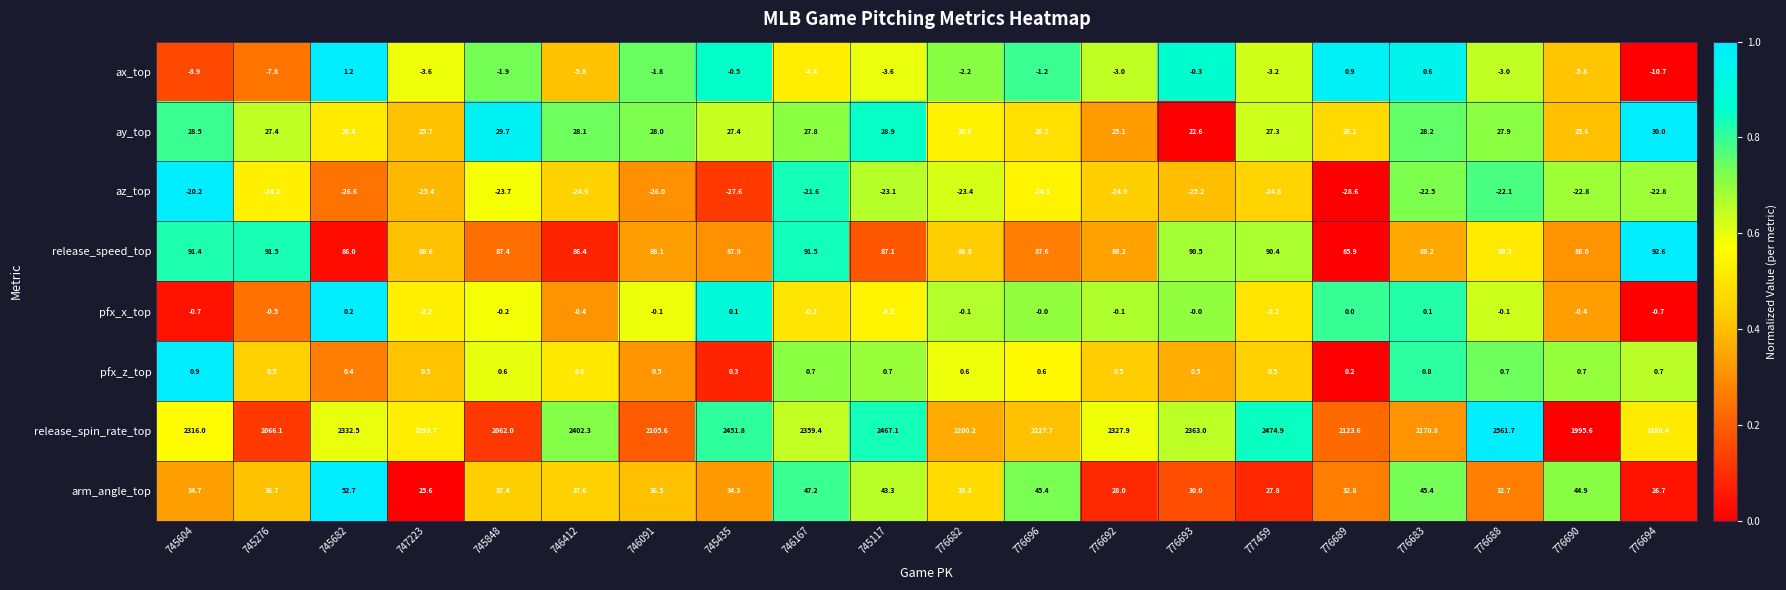

Which series changed the most between 746091 and 776690?

release_spin_rate_top